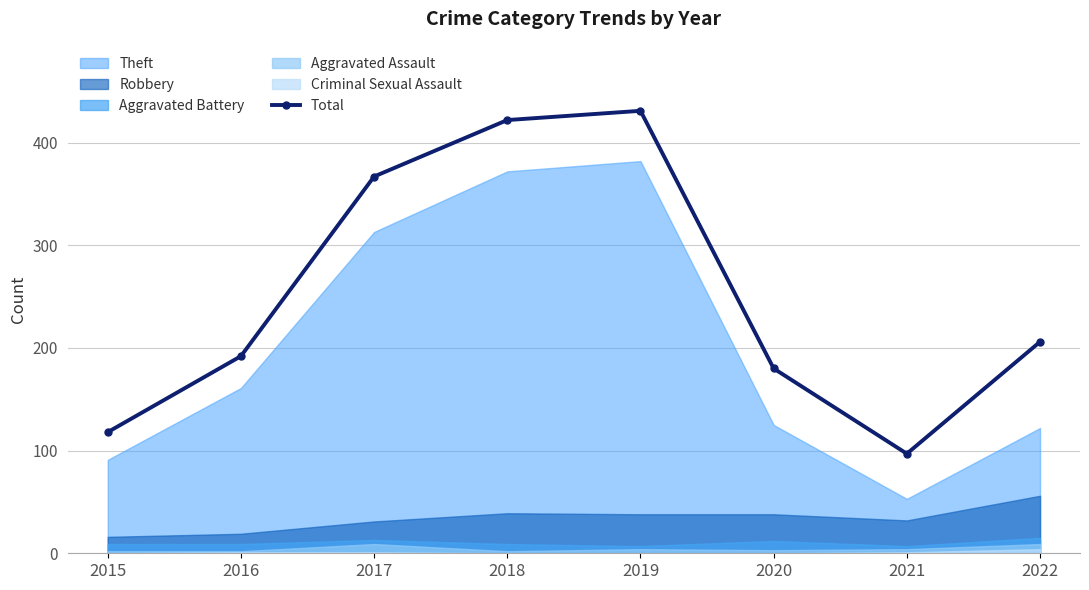

Rank the categories by value from highest to lowest.

2019, 2018, 2017, 2022, 2016, 2020, 2015, 2021